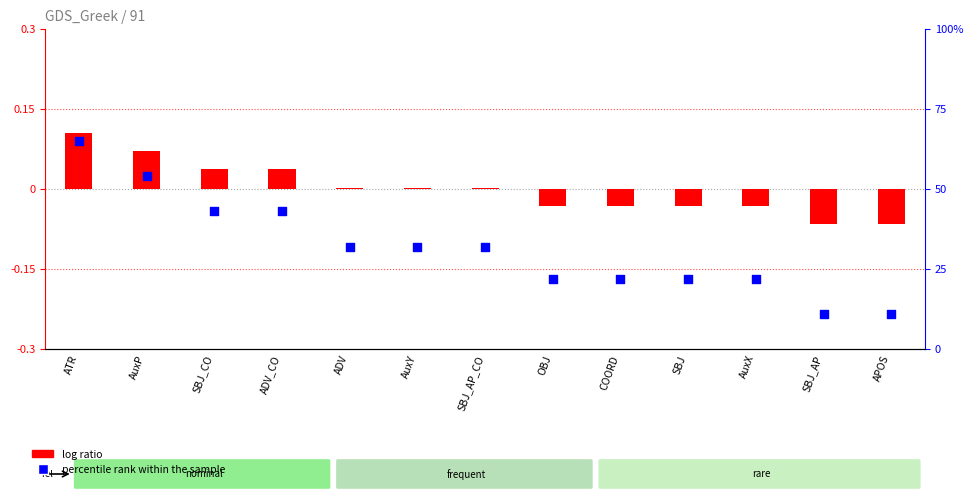

What are all the series names shown in the legend?

log ratio, percentile rank within the sample